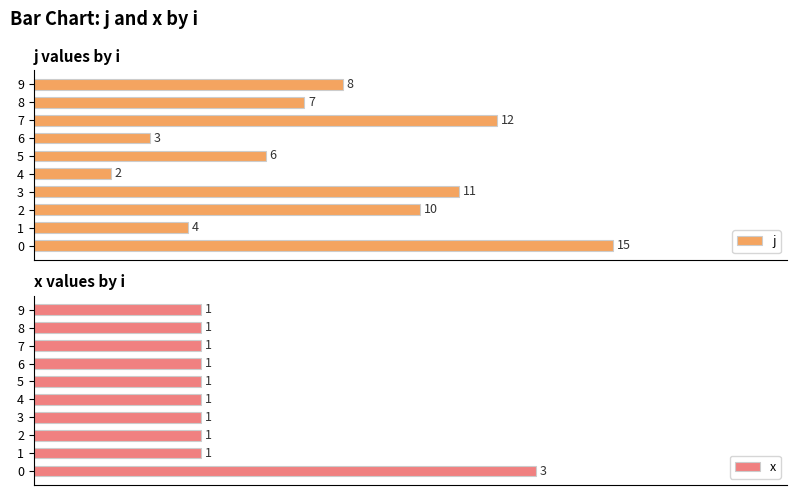

What are all the series names shown in the legend?

j, x